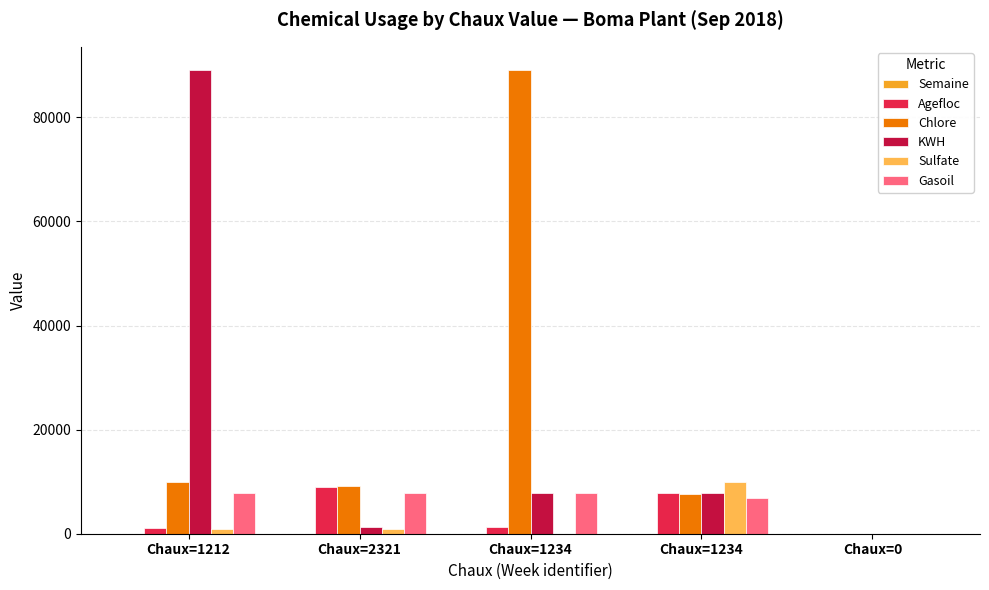

Where is Gasoil nearest to the value 3939?

Chaux=1234